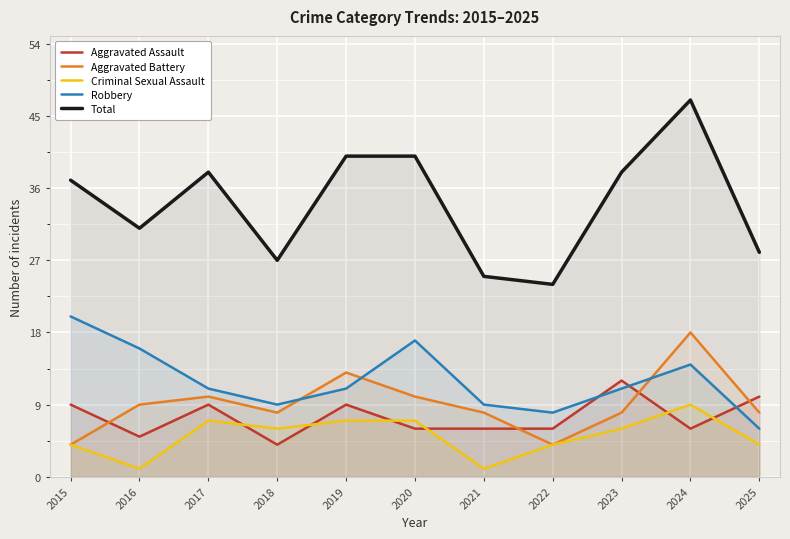

Which series changed the most between 2019 and 2022?

Total